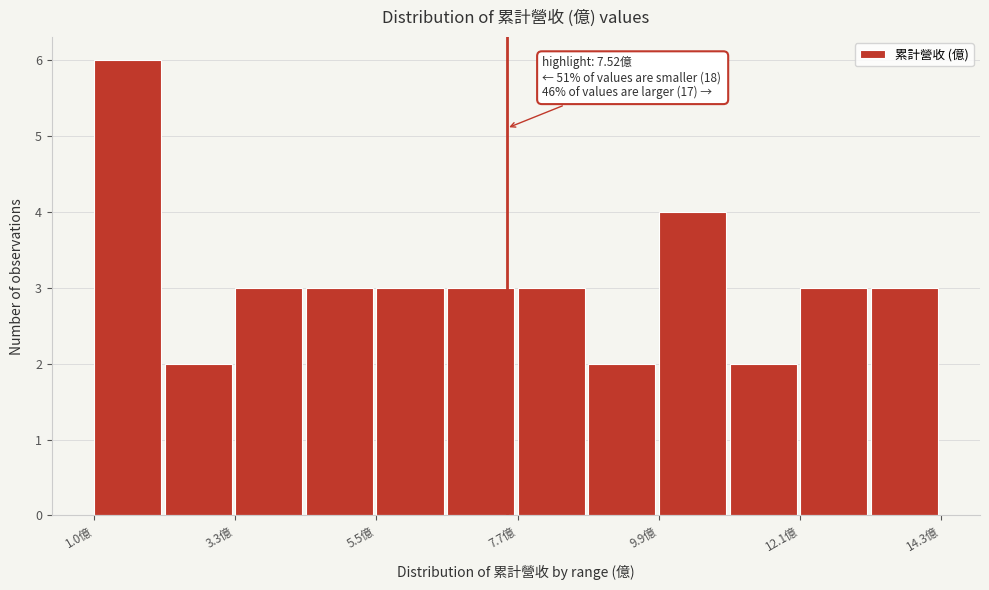

Around what value on the x-axis is the tallest bar? Give the approximate position of its centre, as read against the axis.

1.5